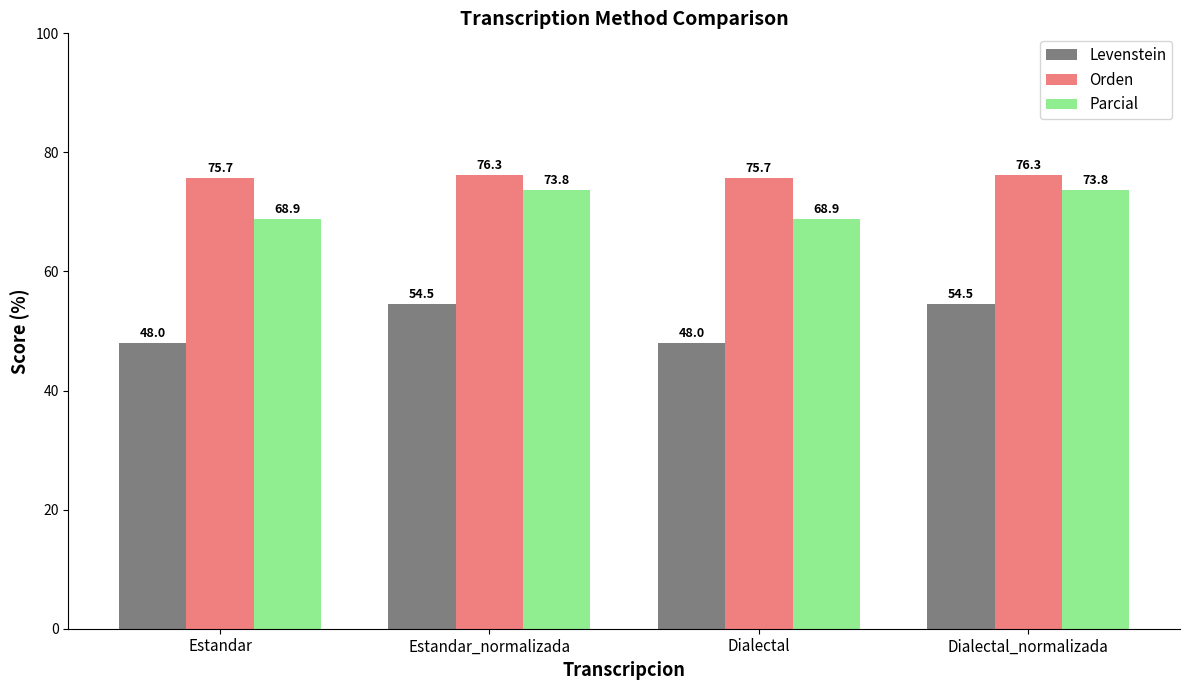

What is the greatest value displayed?

76.3